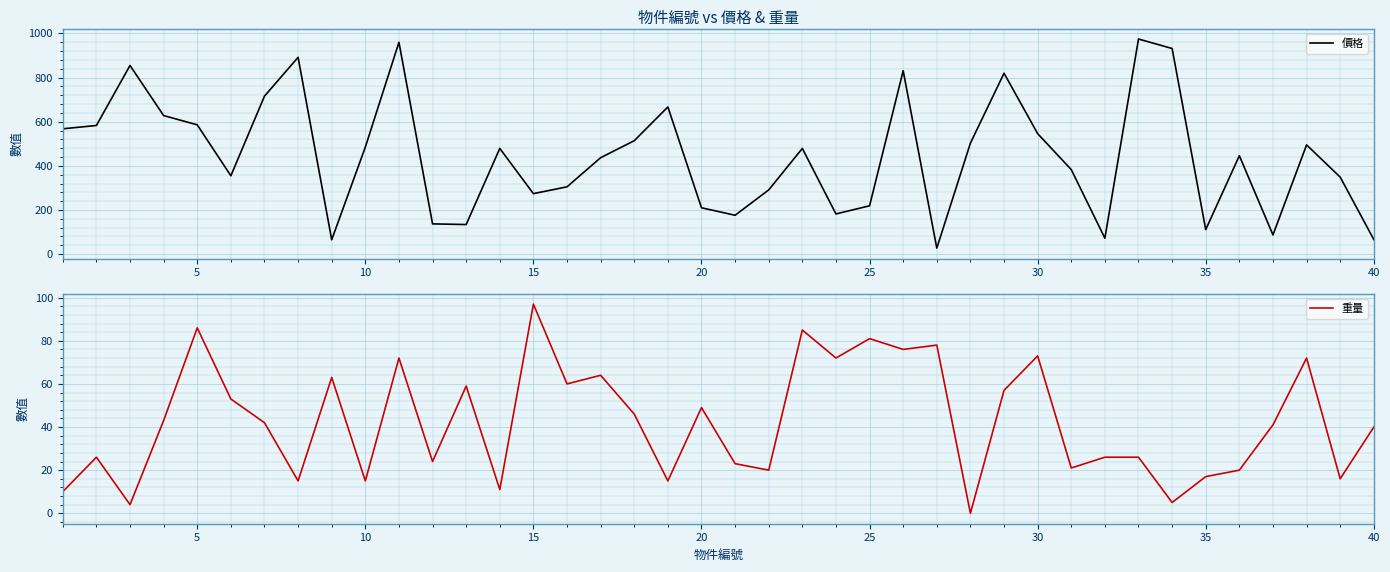

How many categories are shown in the chart?

40